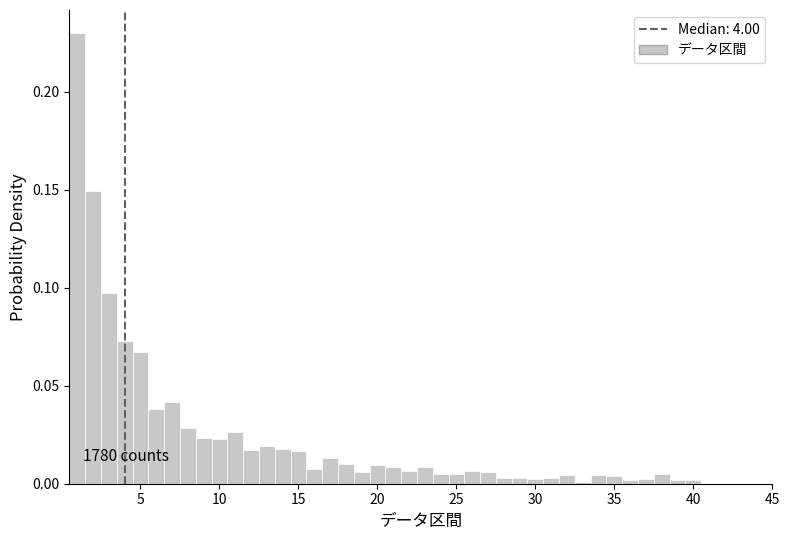

Around what value on the x-axis is the tallest bar? Give the approximate position of its centre, as read against the axis.

1.0